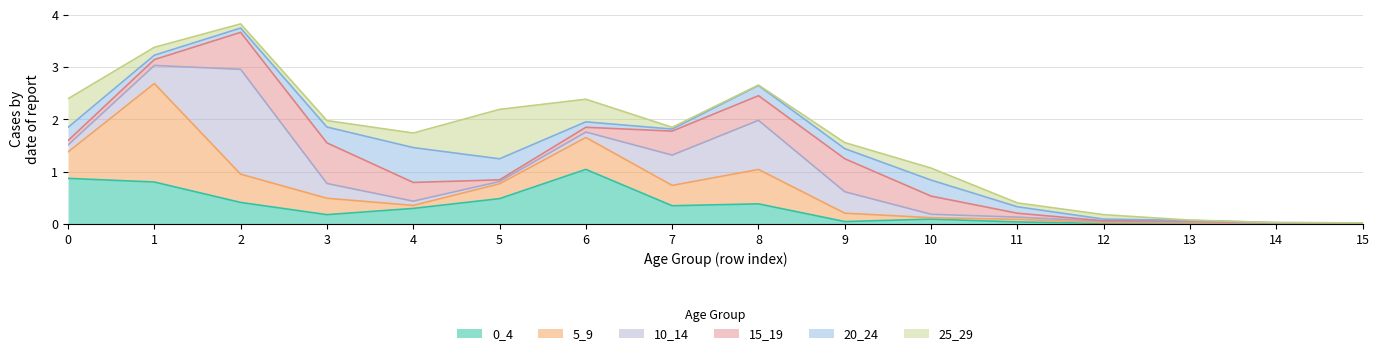

At which category does the chart reach its minimum across all series?

14